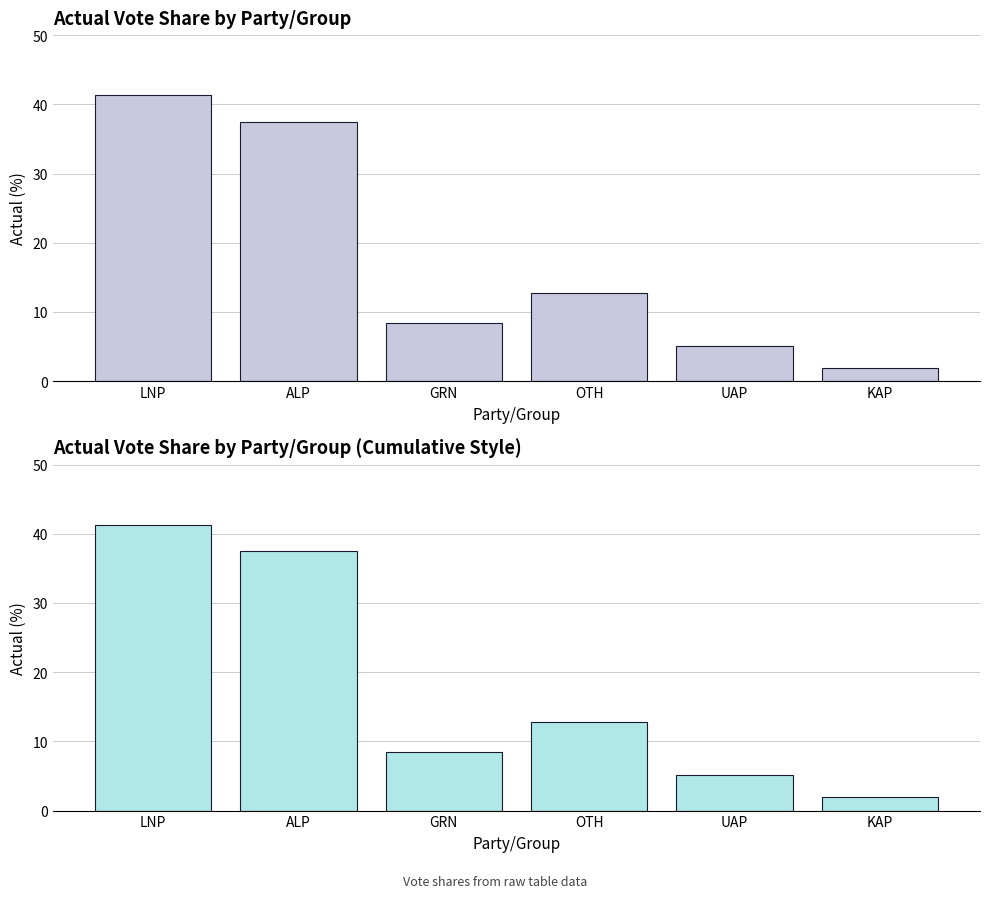

What value does the data have at GRN?

8.4